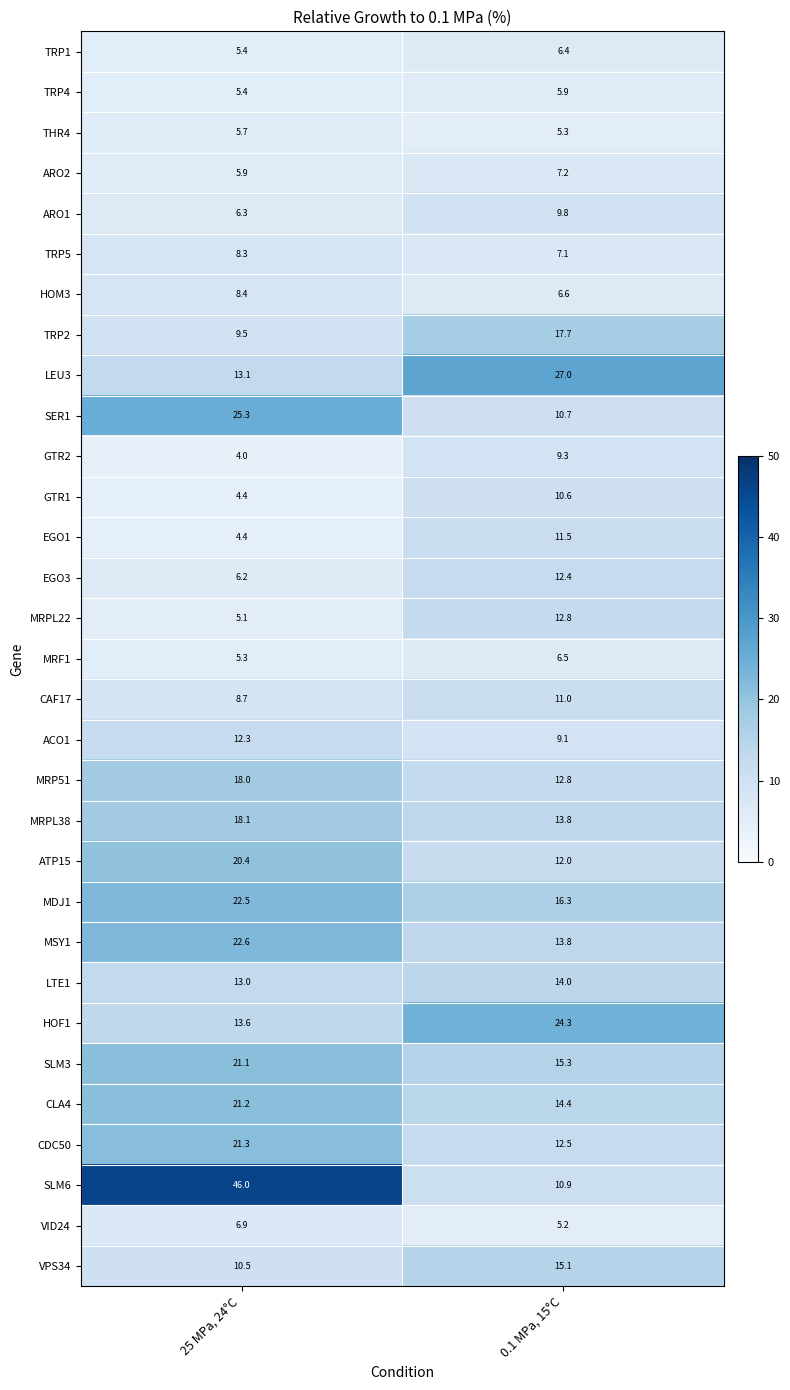

Which series has the widest spread of values?

SLM6